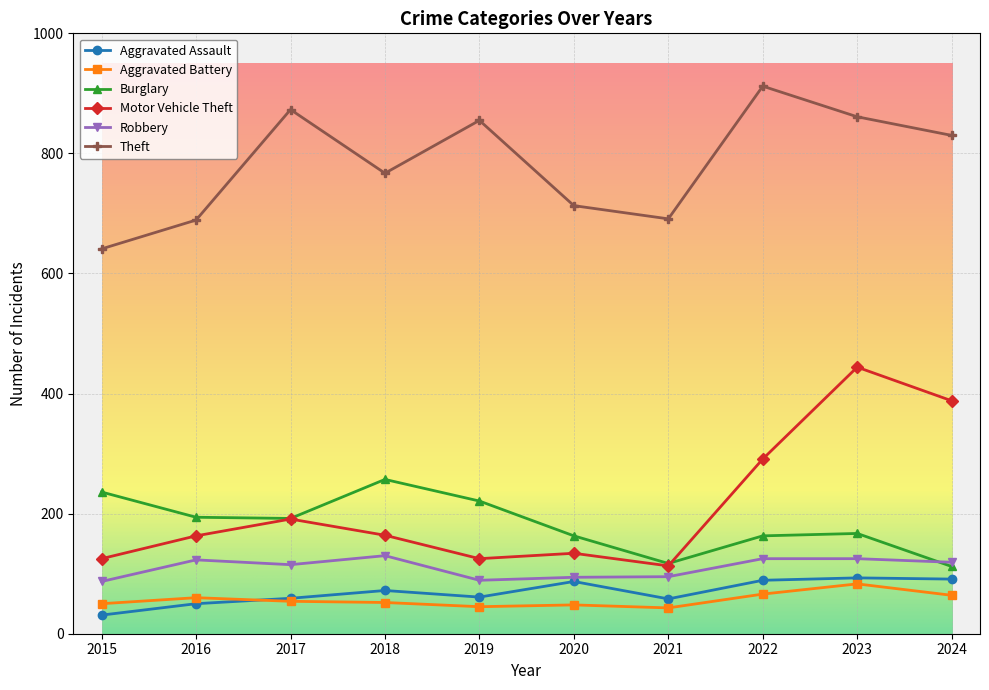

Which series has the largest range (max minus min)?

Motor Vehicle Theft